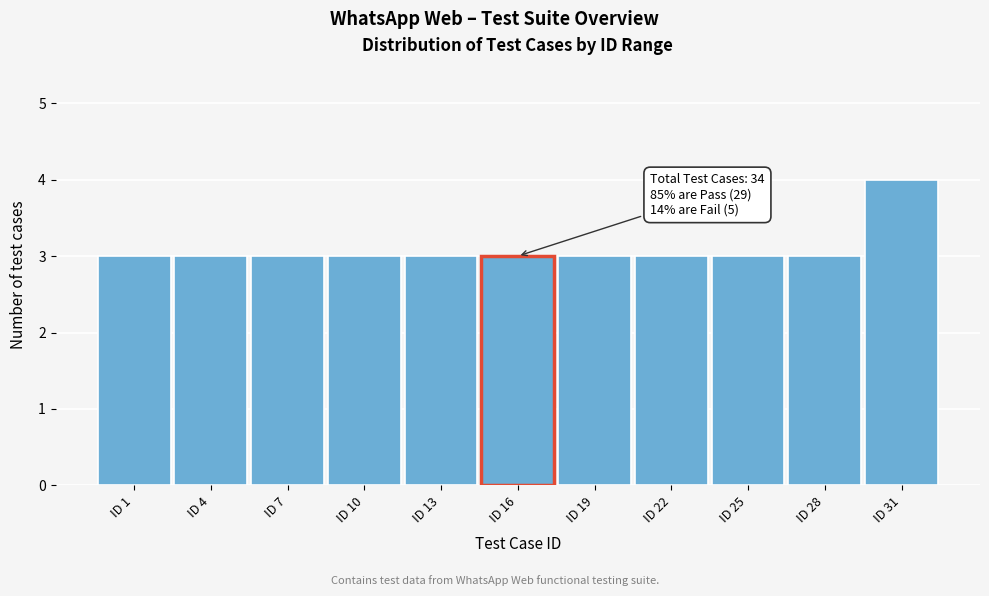

Reading right to left, list all the values displayed in this chart.

4	3	3	3	3	3	3	3	3	3	3